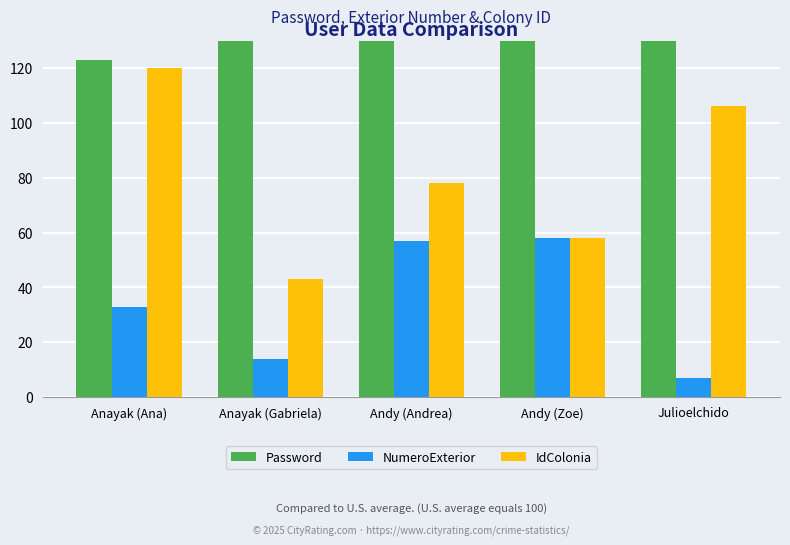

What position from the right is Andy (Zoe)?

2